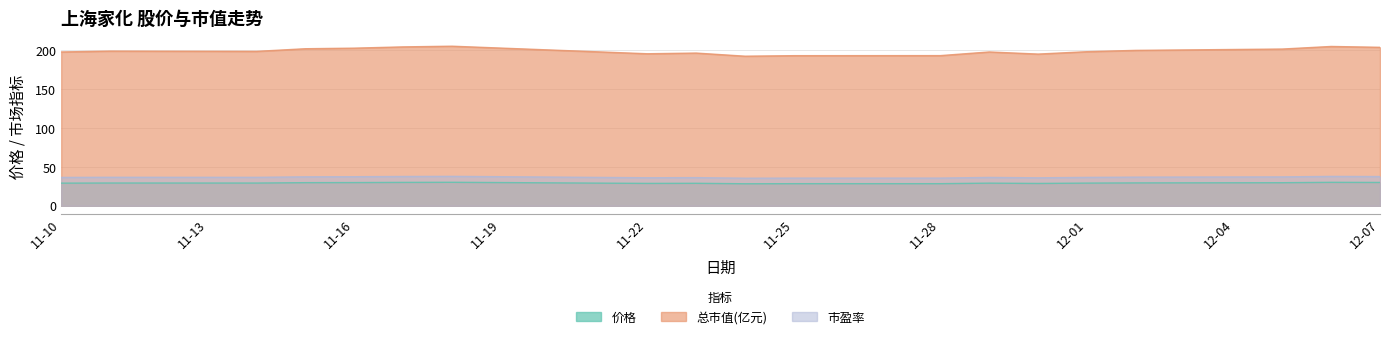

Which series has the widest spread of values?

总市值(亿元)